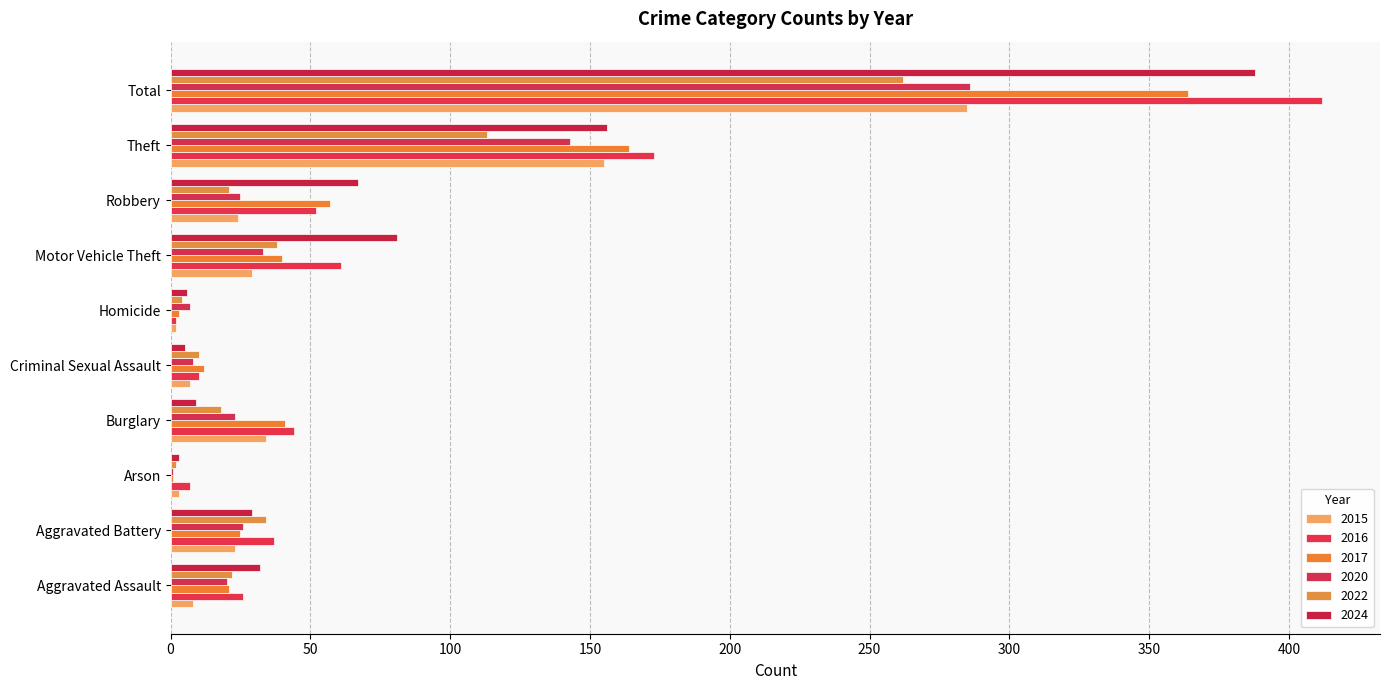

Reading right to left, list all the values displayed in this chart.

2015: Total=285	Theft=155	Robbery=24	Motor Vehicle Theft=29	Homicide=2	Criminal Sexual Assault=7	Burglary=34	Arson=3	Aggravated Battery=23	Aggravated Assault=8
2016: Total=412	Theft=173	Robbery=52	Motor Vehicle Theft=61	Homicide=2	Criminal Sexual Assault=10	Burglary=44	Arson=7	Aggravated Battery=37	Aggravated Assault=26
2017: Total=364	Theft=164	Robbery=57	Motor Vehicle Theft=40	Homicide=3	Criminal Sexual Assault=12	Burglary=41	Arson=1	Aggravated Battery=25	Aggravated Assault=21
2020: Total=286	Theft=143	Robbery=25	Motor Vehicle Theft=33	Homicide=7	Criminal Sexual Assault=8	Burglary=23	Arson=1	Aggravated Battery=26	Aggravated Assault=20
2022: Total=262	Theft=113	Robbery=21	Motor Vehicle Theft=38	Homicide=4	Criminal Sexual Assault=10	Burglary=18	Arson=2	Aggravated Battery=34	Aggravated Assault=22
2024: Total=388	Theft=156	Robbery=67	Motor Vehicle Theft=81	Homicide=6	Criminal Sexual Assault=5	Burglary=9	Arson=3	Aggravated Battery=29	Aggravated Assault=32